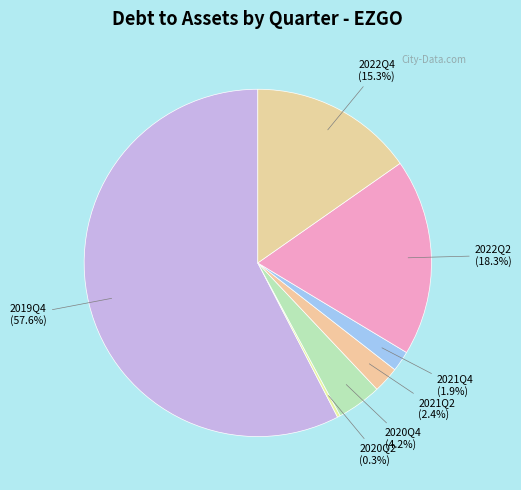

What is the largest slice in the pie chart?

2019Q4